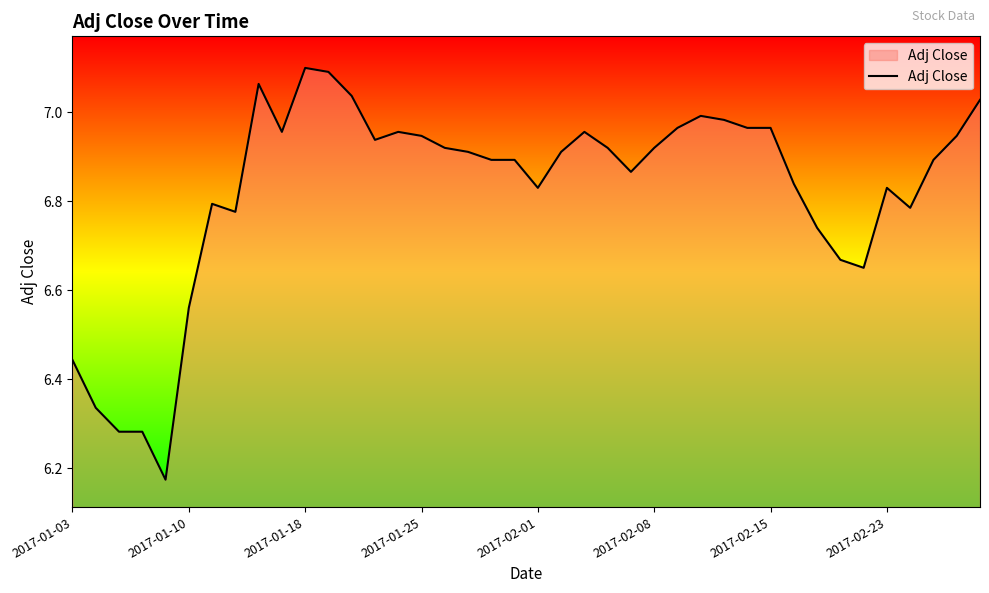

What is the difference between the maximum and minimum values?

0.9